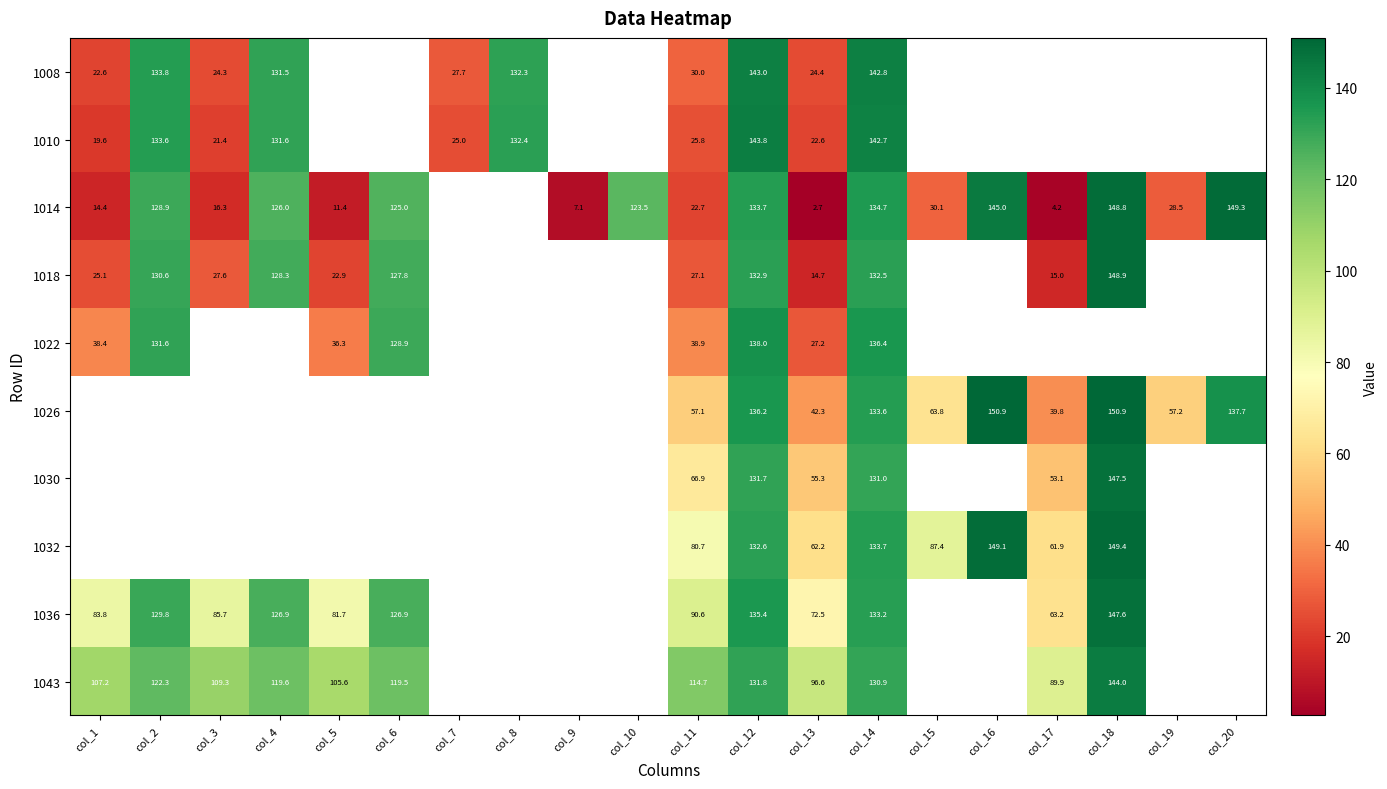

What is the maximum value shown in the chart?

150.9